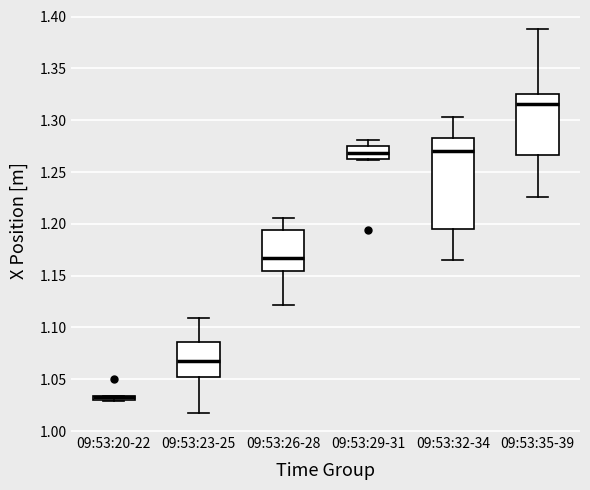

Which box is the tallest, from its lower edge to its upper edge?

09:53:32-34